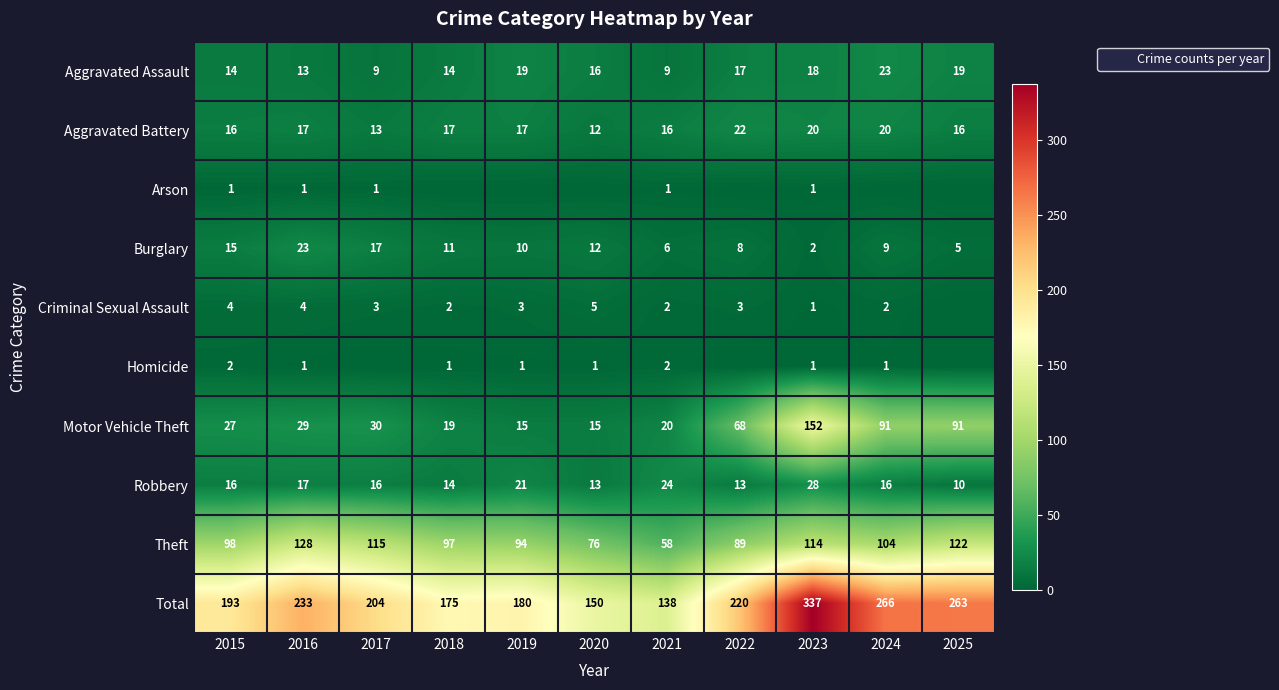

Between 2022 and 2023, which is larger?

2023